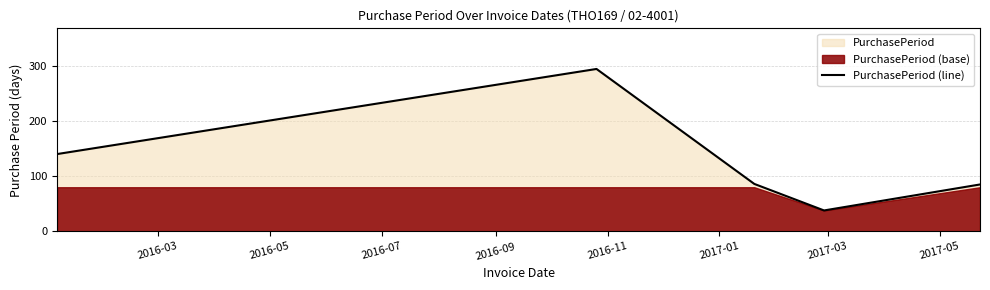

What is the maximum value for PurchasePeriod (line)?

294